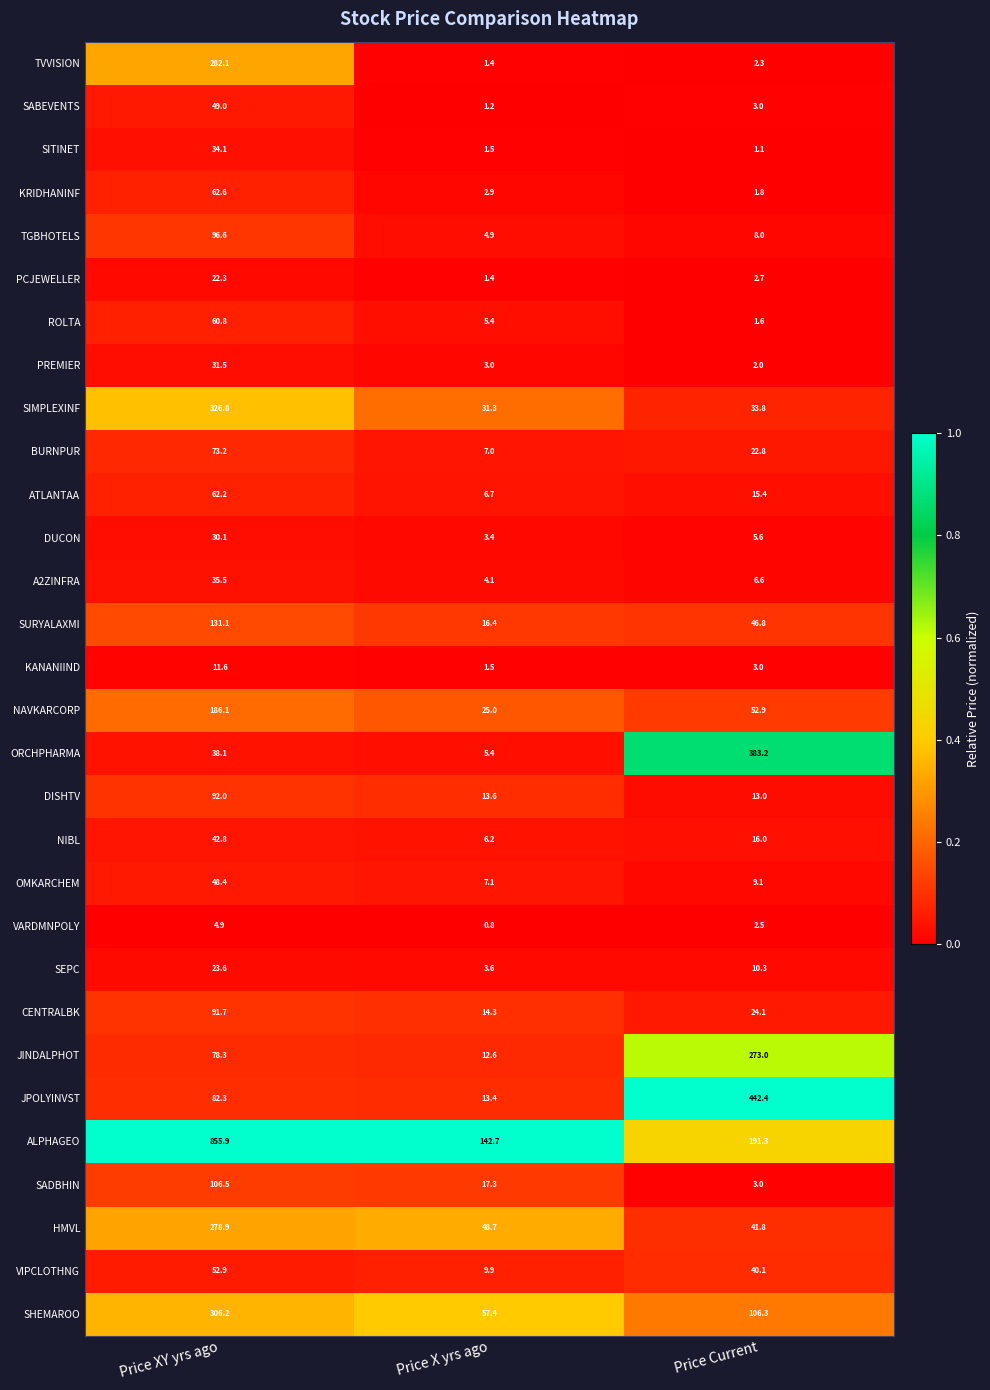

What is the difference between the highest and lowest values at Price Current?

441.3